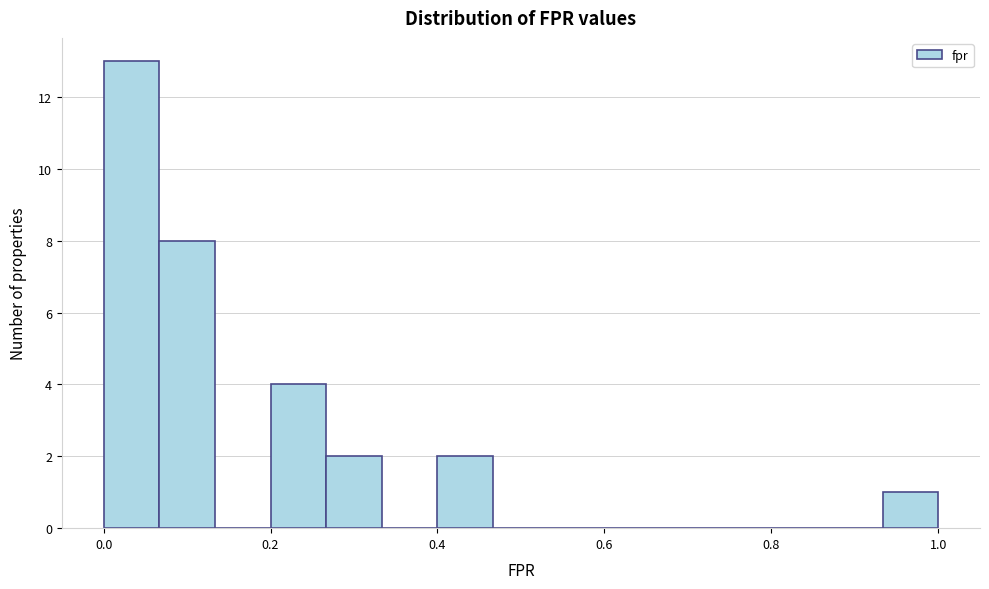

Around what value on the x-axis is the tallest bar? Give the approximate position of its centre, as read against the axis.

0.04